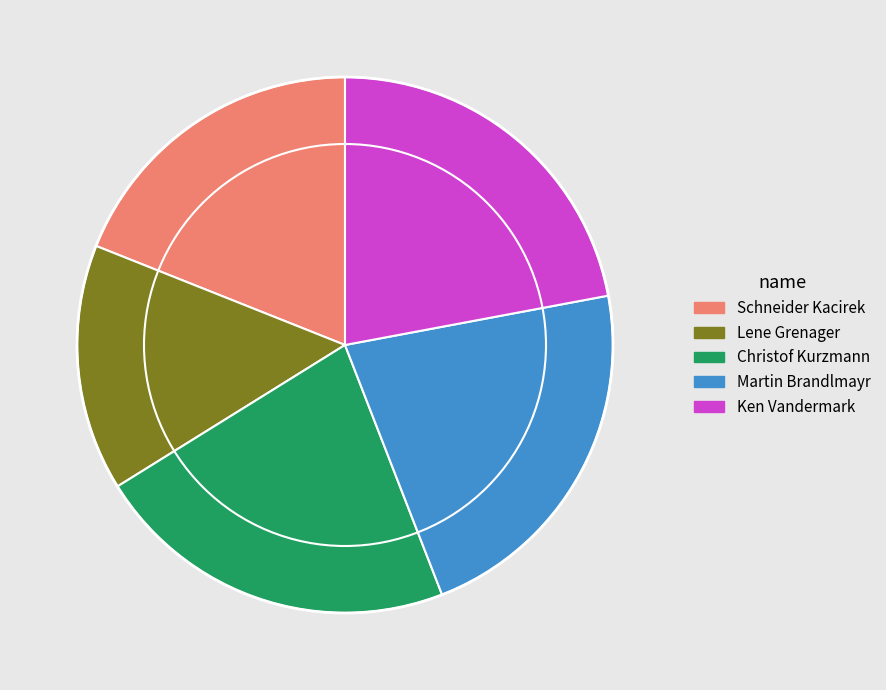

Is the sum of Lene Grenager and Martin Brandlmayr greater than half?

No